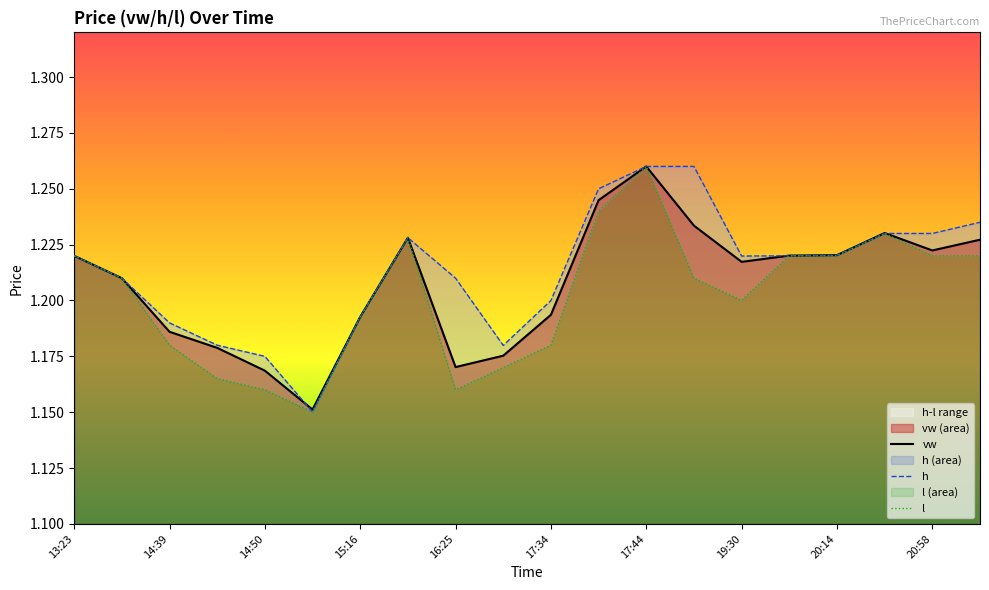

Does the chart have visible grid lines?

No